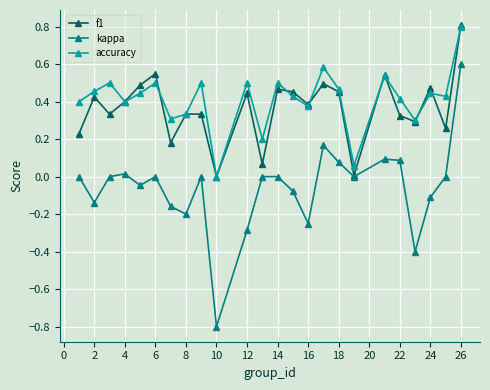

How many interior local valleys does the kappa series have?

7